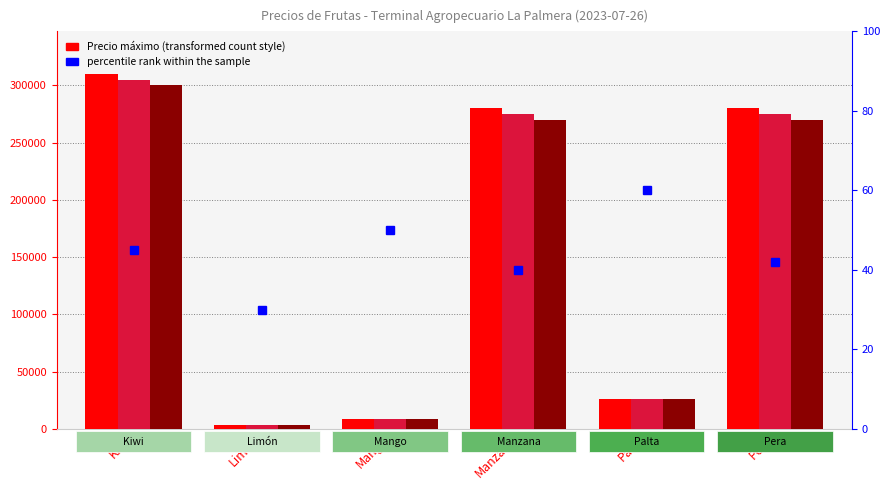

What is the value of the Precio máximo bar at the 3rd from the left?

9000